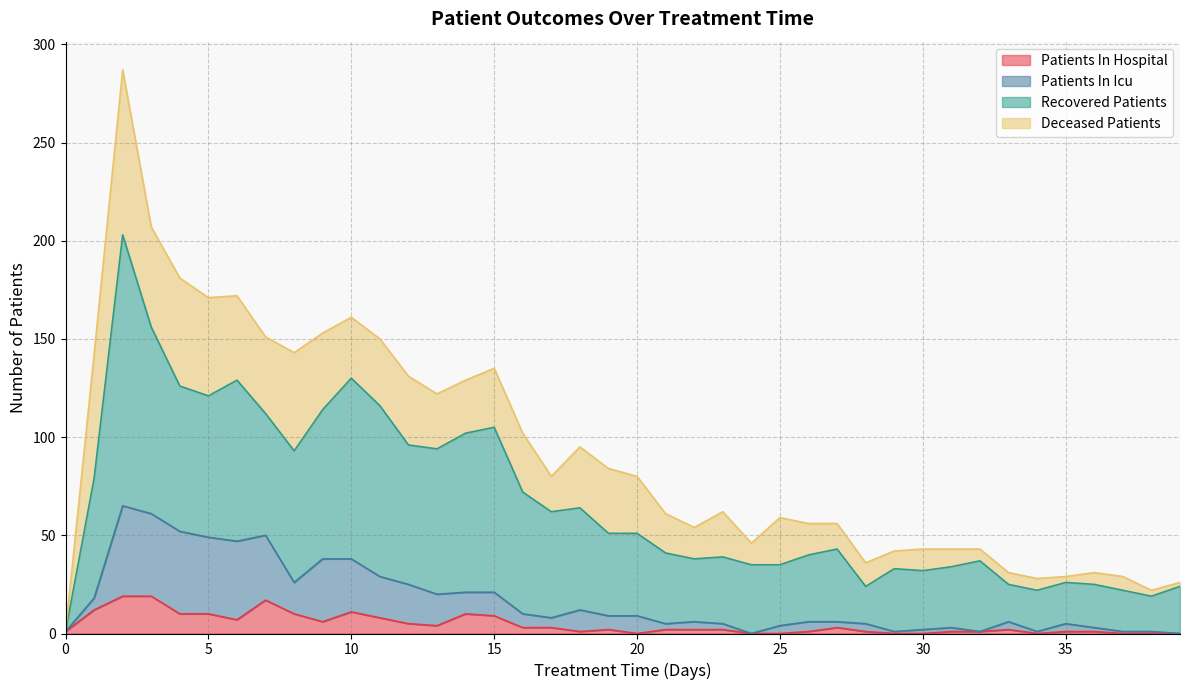

At which category is the sum across all series the highest?

2